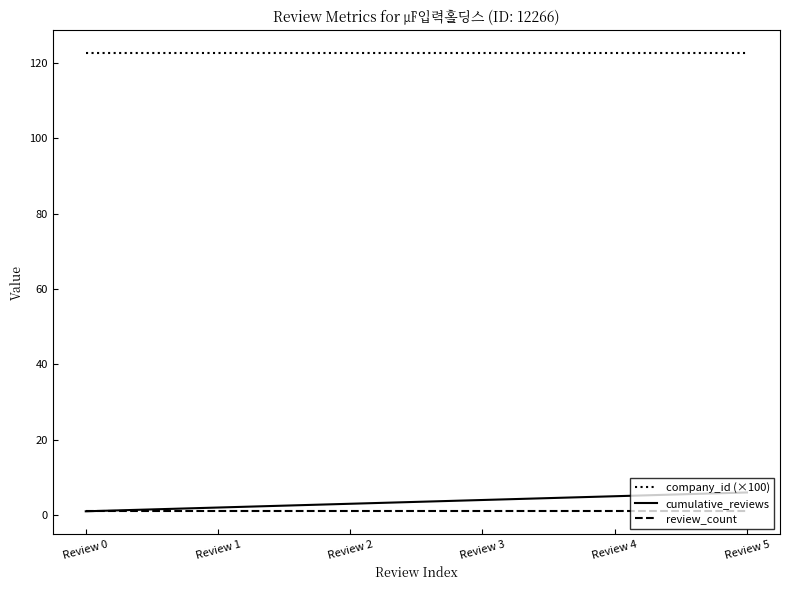

Which series has the widest spread of values?

cumulative_reviews